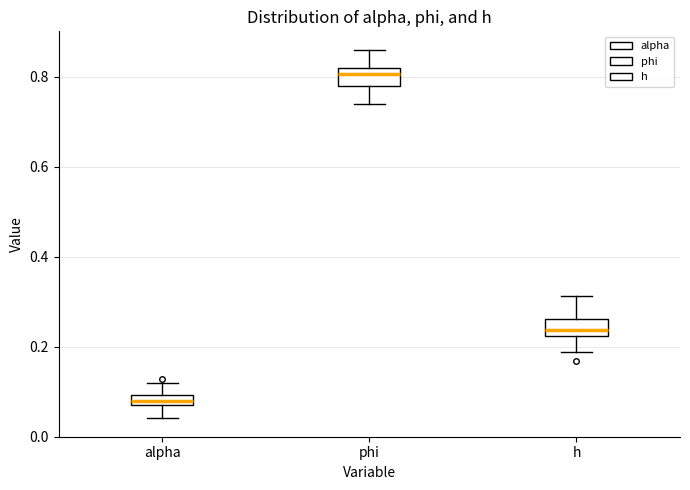

Which box has the highest median line?

phi